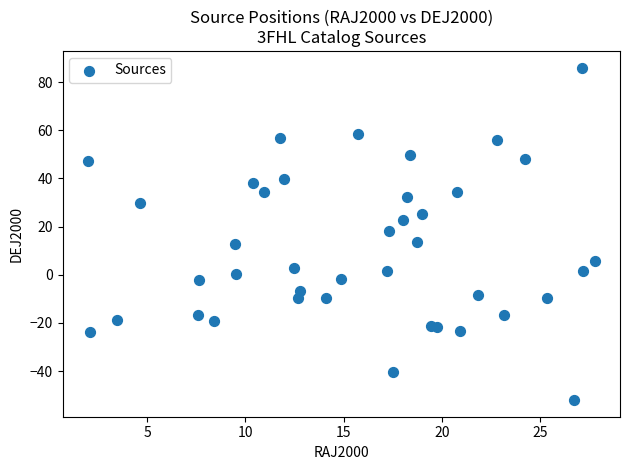

What is the range of Y values (max minus min)?

138.1